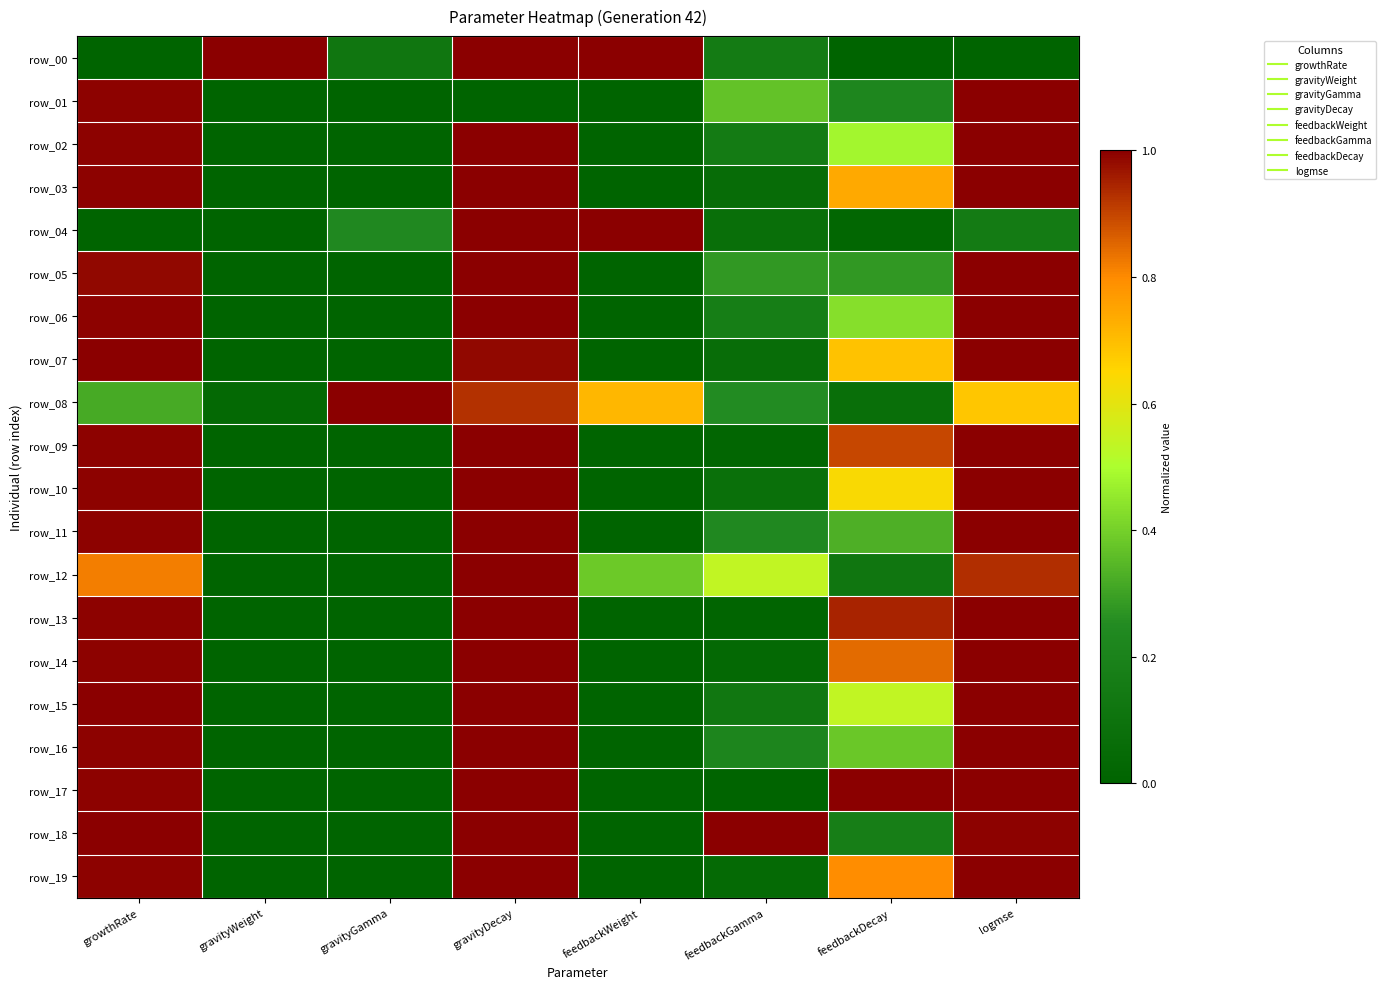

What is the total value across all series at gravityWeight?

1.0